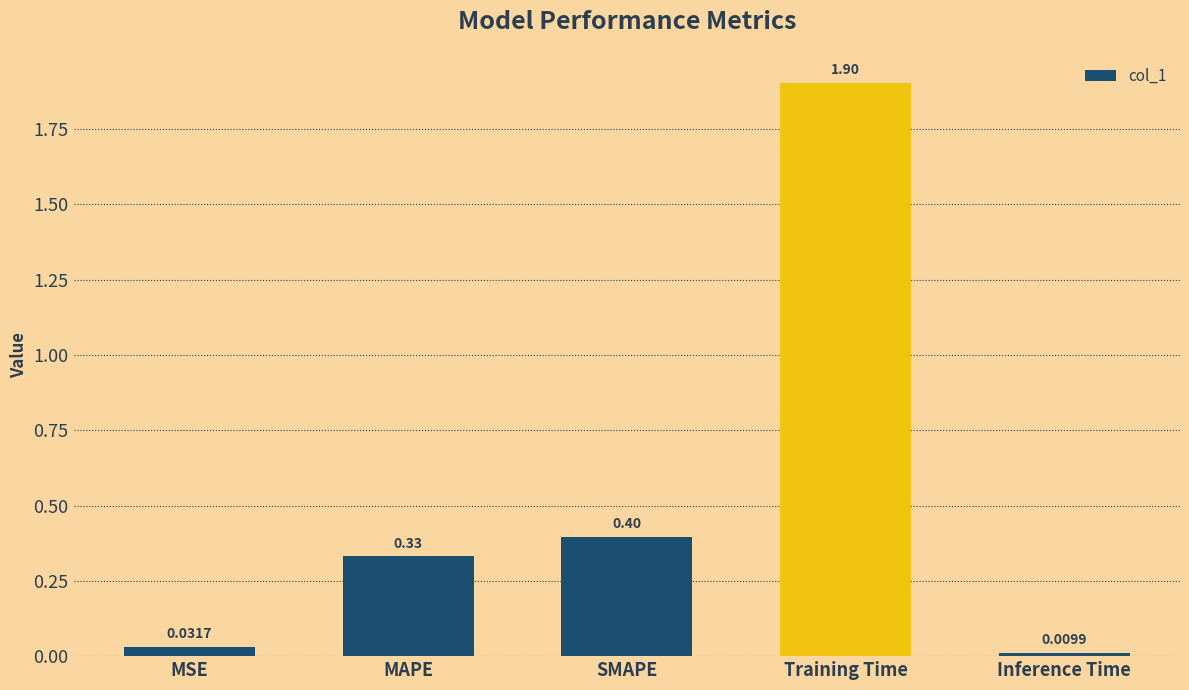

What is the label of the 5th bar from the right?

MSE